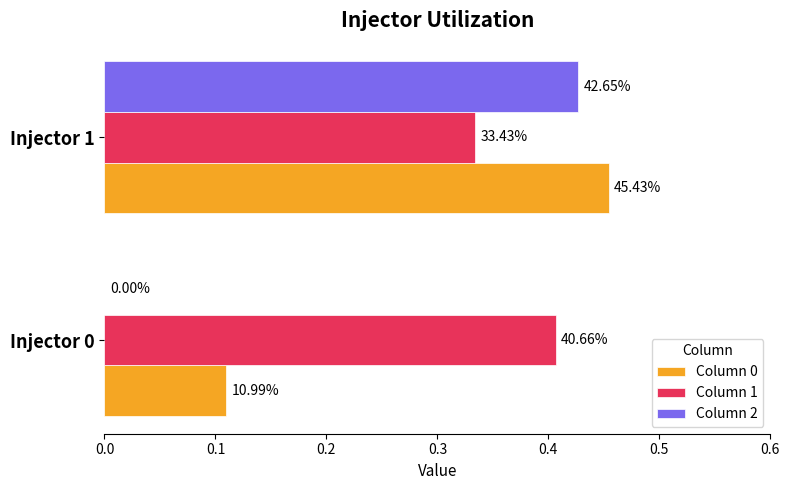

Reading left to right, list all the values displayed in this chart.

Column 0: 0.1	0.5
Column 1: 0.4	0.3
Column 2: 0.0	0.4